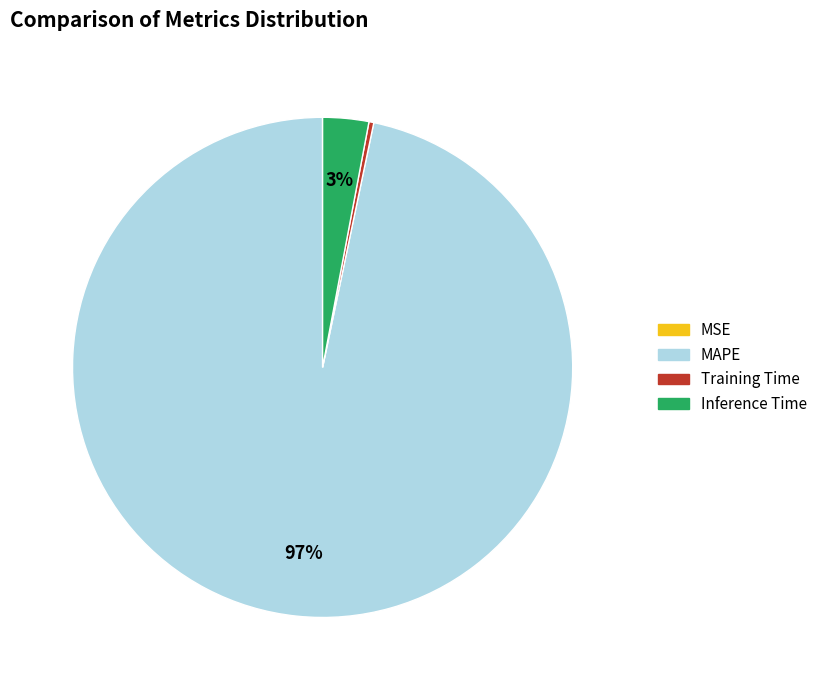

To the nearest percent, what portion does MAPE represent?

97%